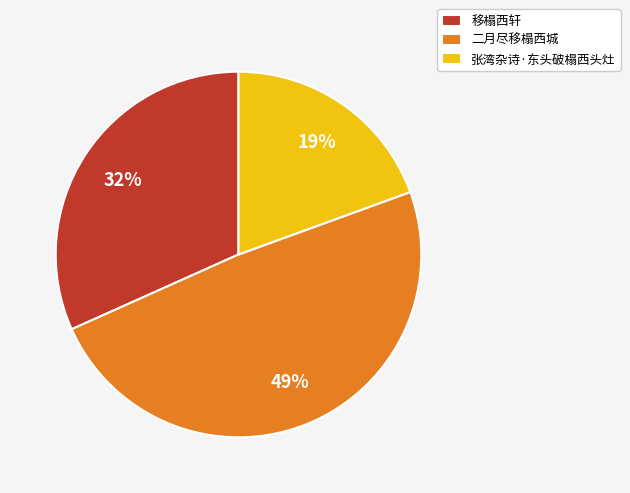

What percentage is the 移榻西轩 slice, to the nearest percent?

32%